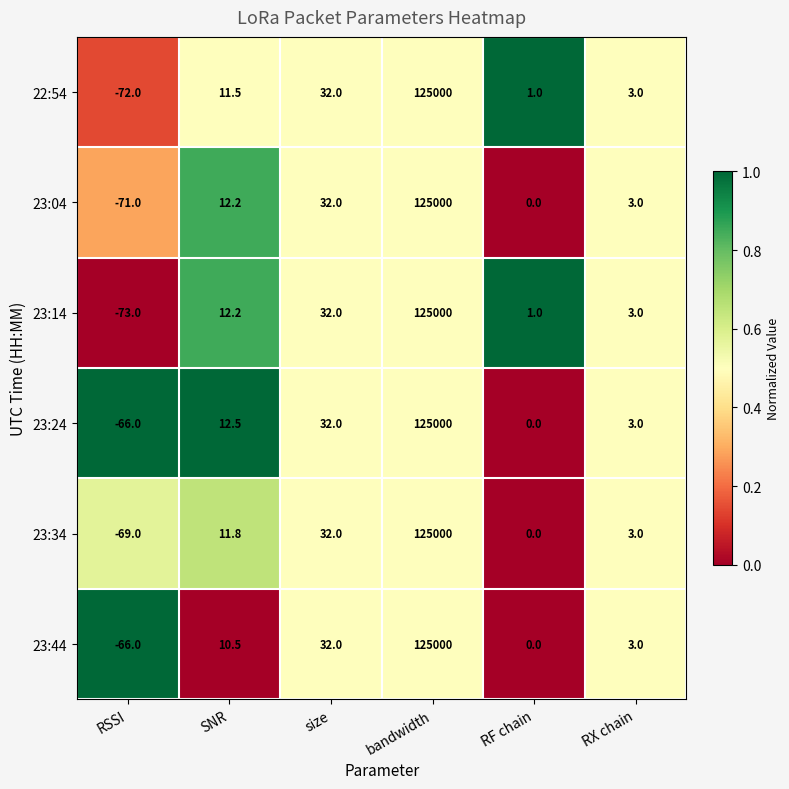

Which series changed the most between RSSI and RF chain?

23:14